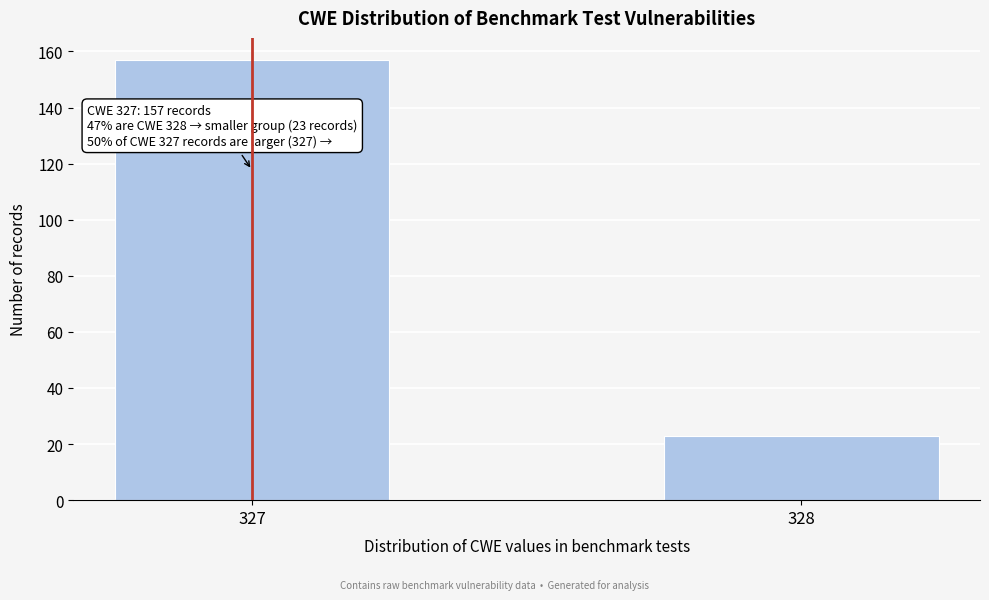

Reading left to right, list all the values displayed in this chart.

157	23